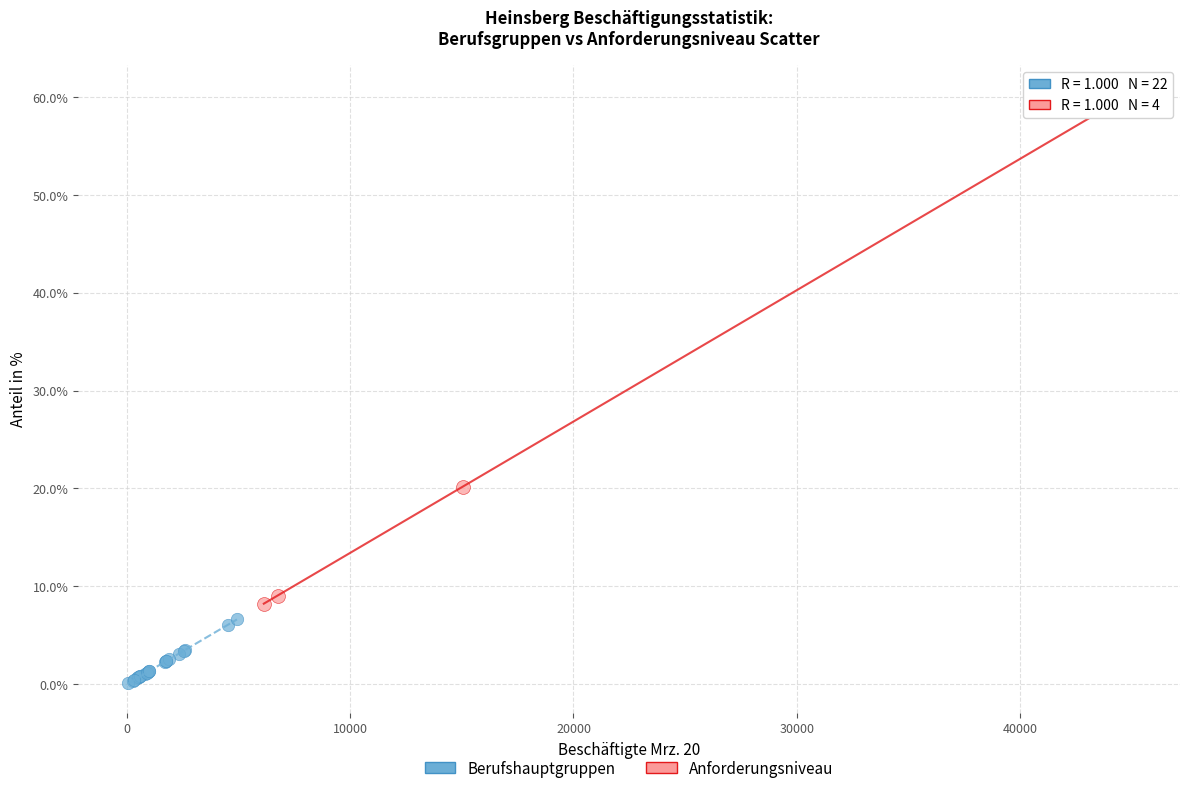

Which series reaches the minimum Y coordinate?

Berufshauptgruppen